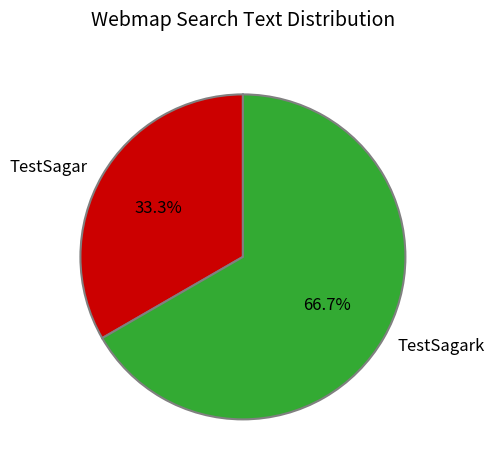

Count the number of slices in the pie.

2